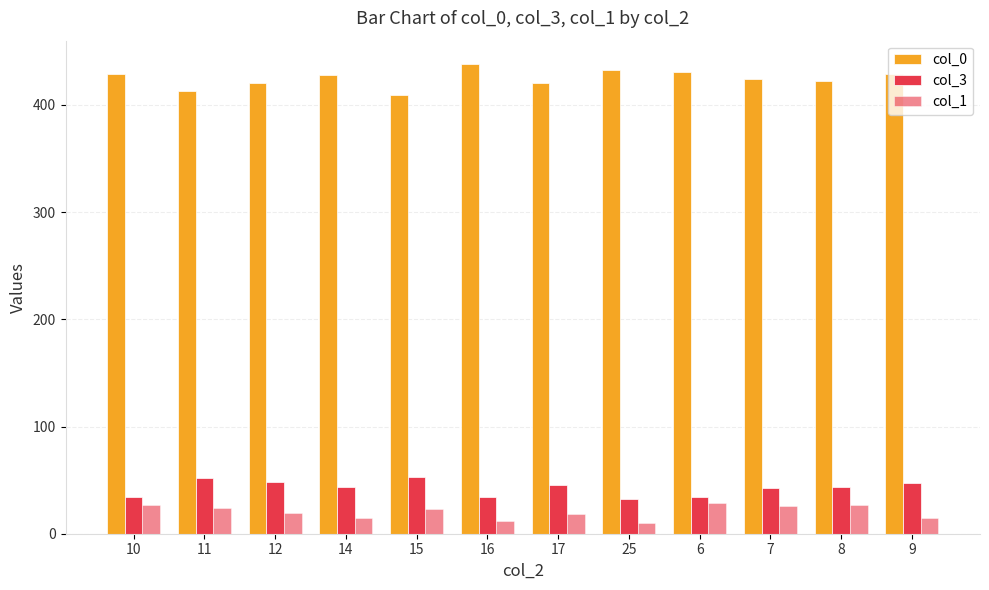

What is the label of the 8th bar from the right?

15